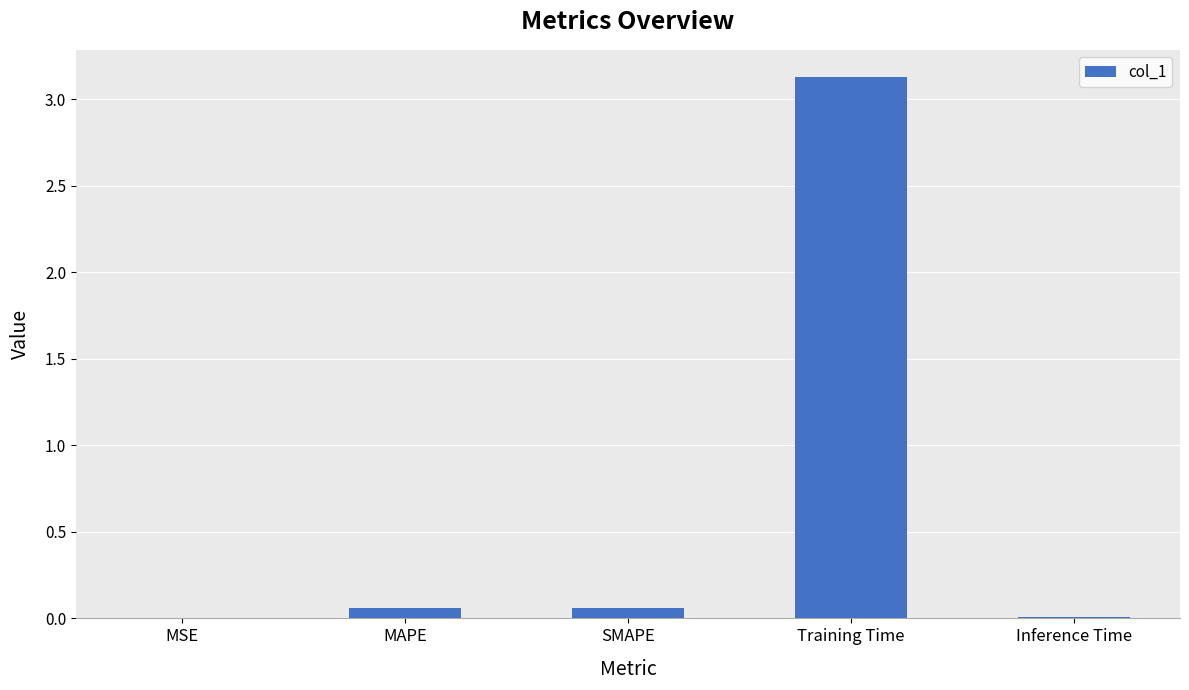

The chart shows a value of 3.1 at Training Time. True or false?

True